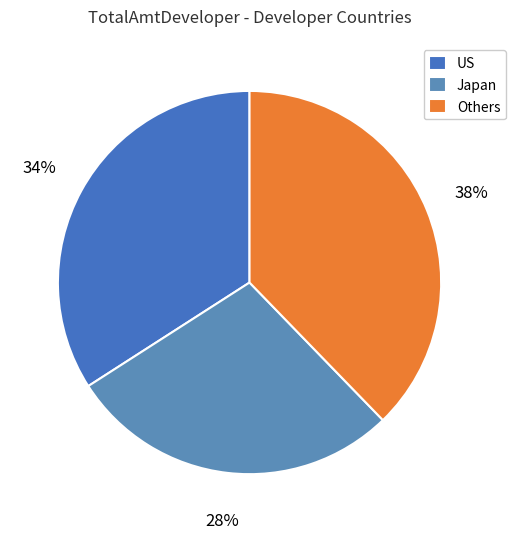

Which category has the biggest portion of the pie?

Others